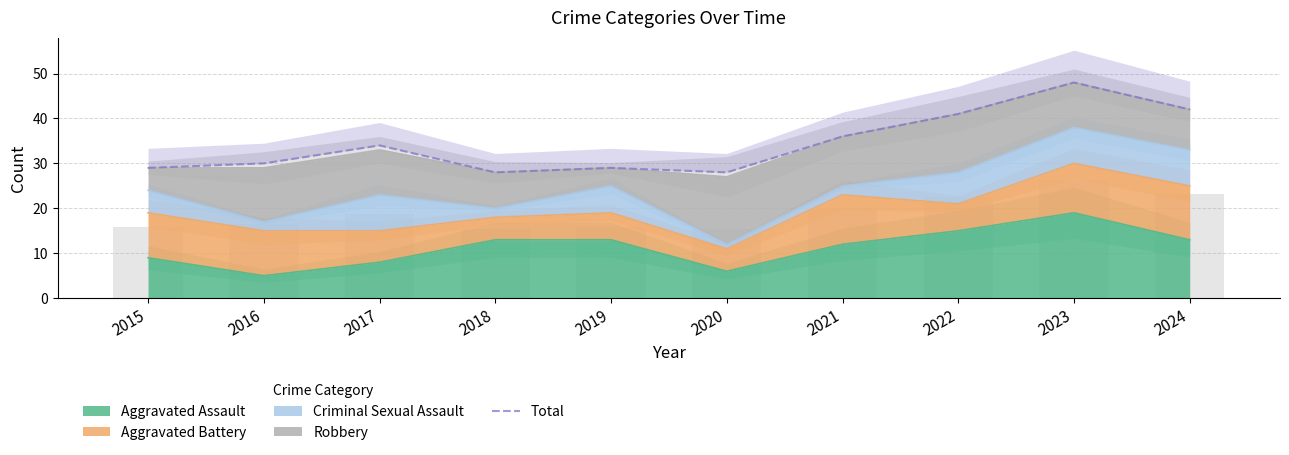

What is the change in value from 2021 to 2022?

+5